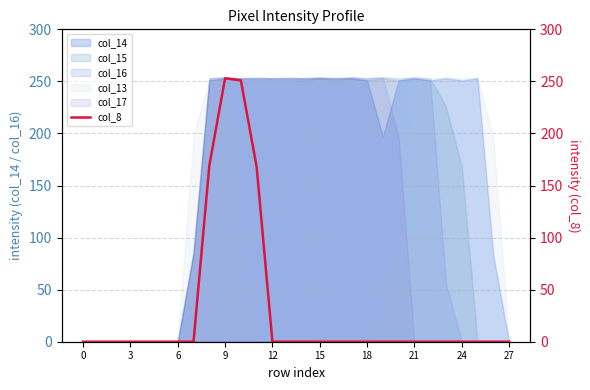

What is the maximum value for col_13?

254